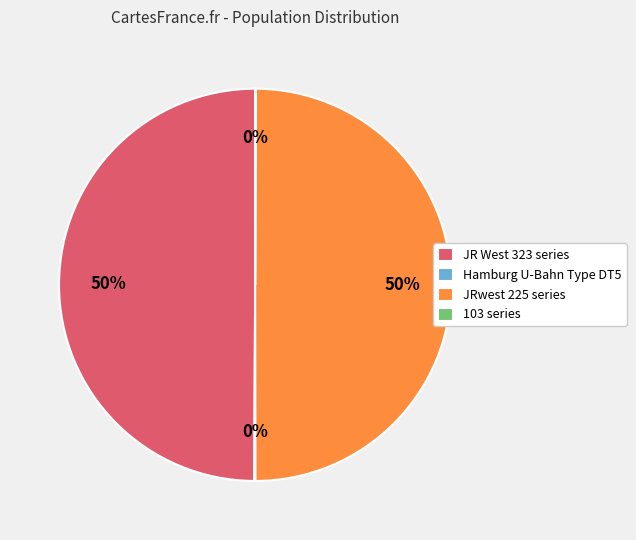

Is it true that JRwest 225 series is 55% of the pie?

False